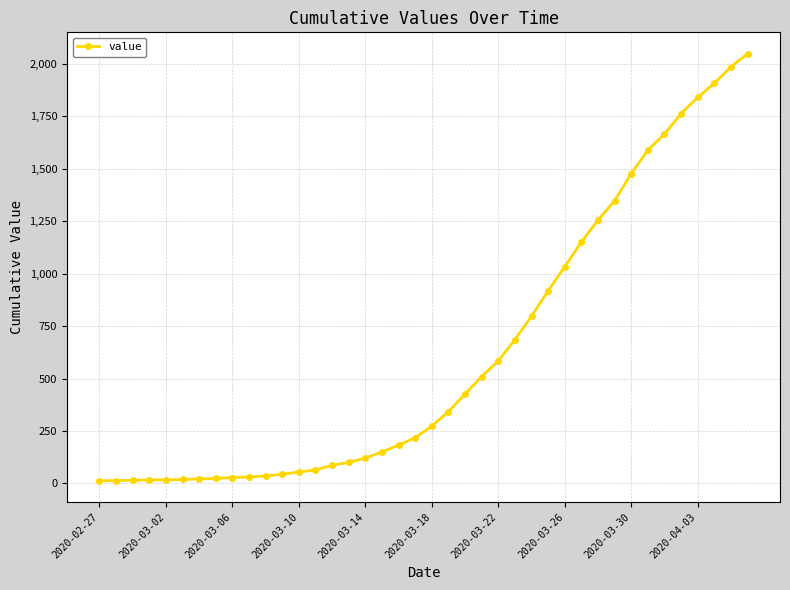

What is the maximum value shown in the chart?

2047